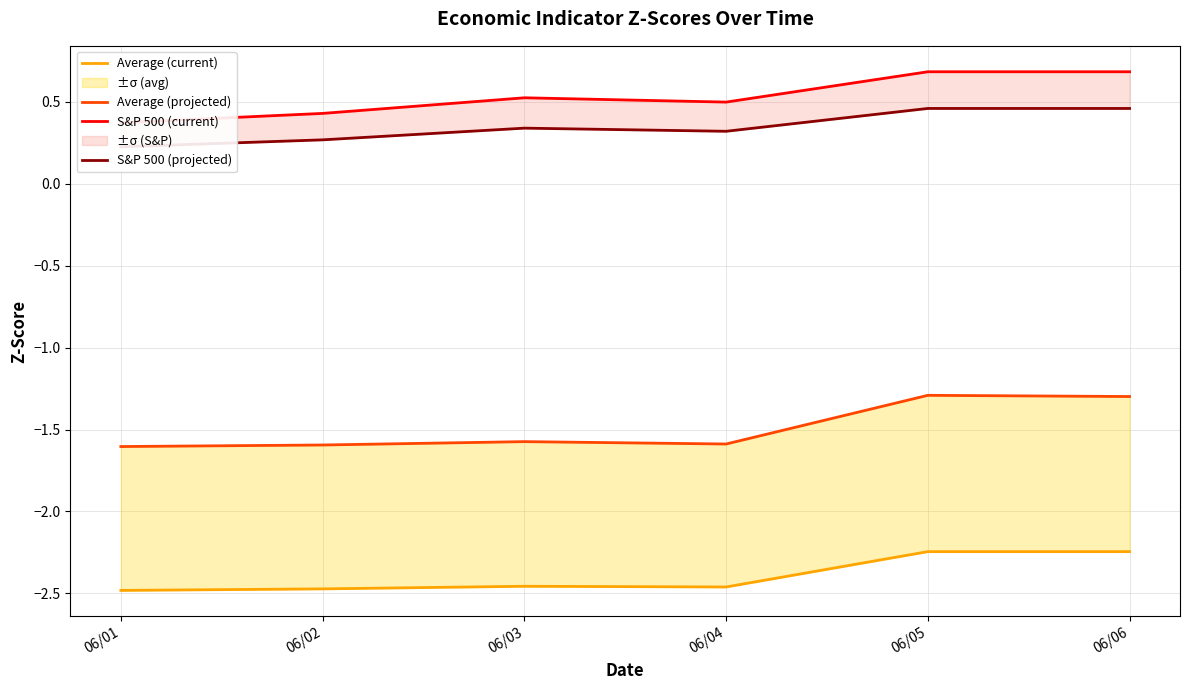

Does the chart have visible grid lines?

Yes